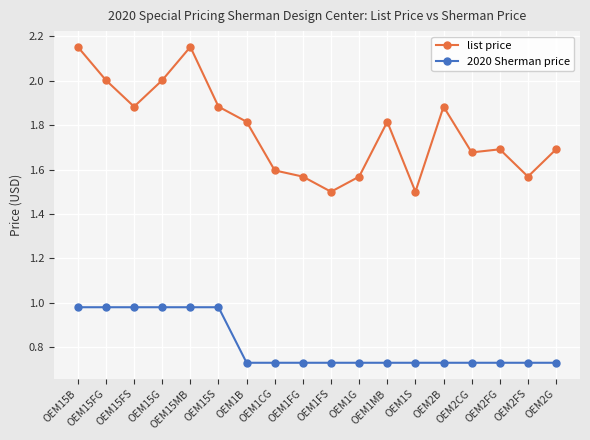

What is the label of the 1st point from the left?

OEM15B